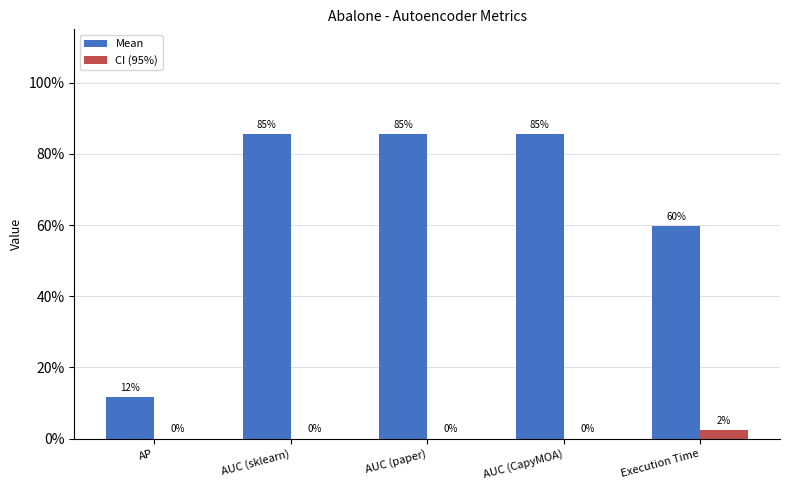

What is the average value of the Mean series?

0.7